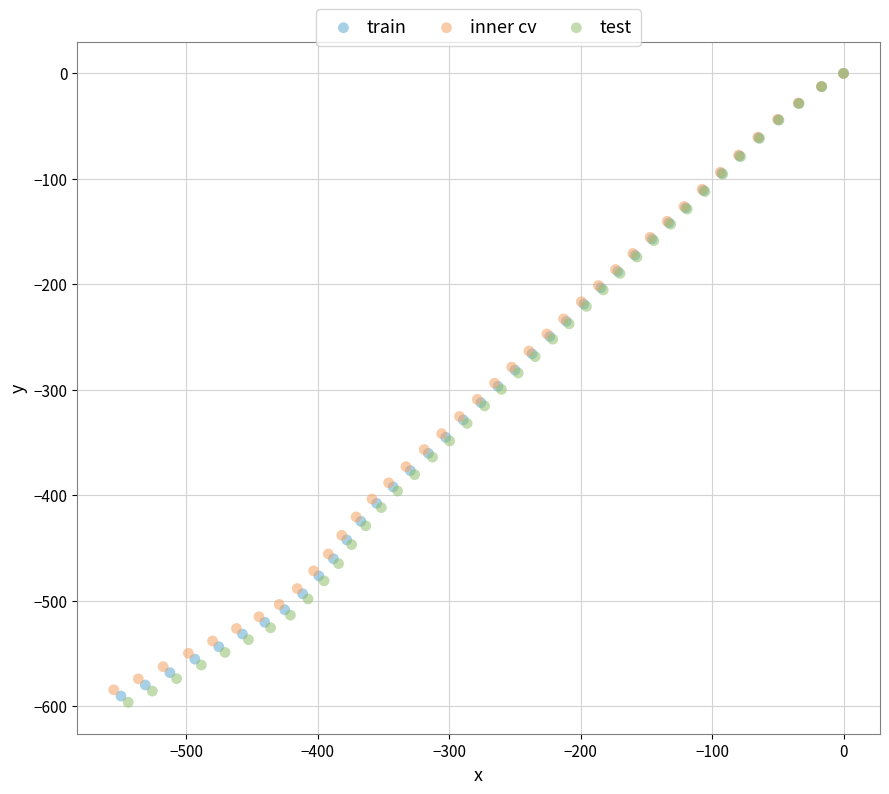

Which series has the largest Y range (max minus min)?

test